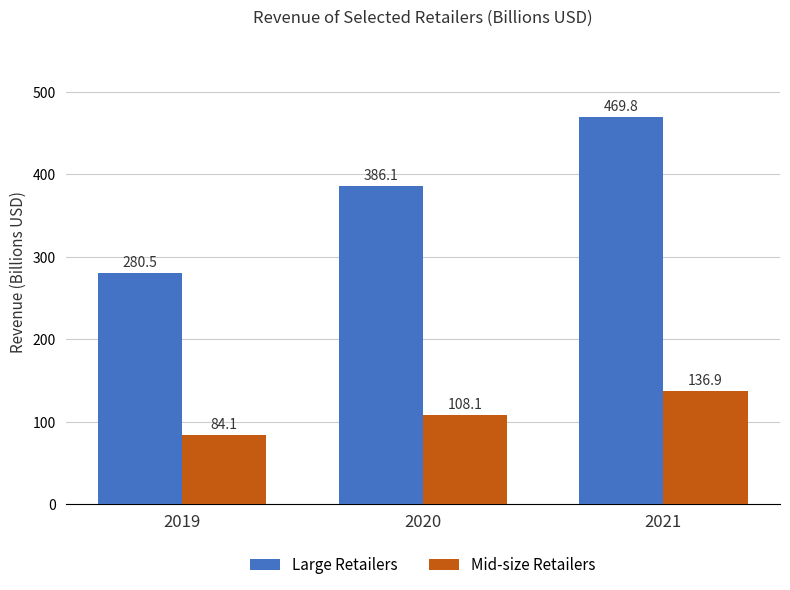

What is the difference between the second highest and minimum values in the Mid-size Retailers series?

24.0